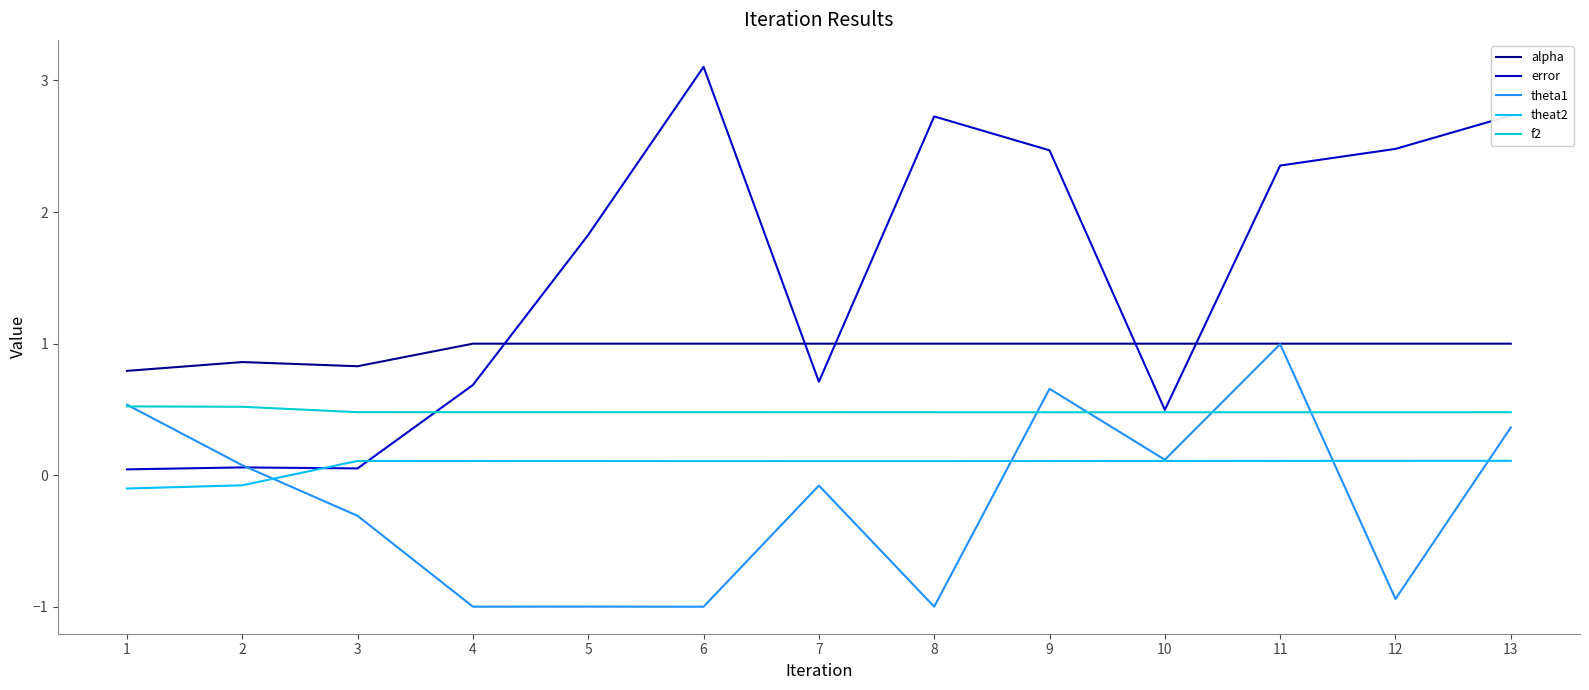

List the series in order of their overall mean, lowest first.

theta1, theat2, f2, alpha, error